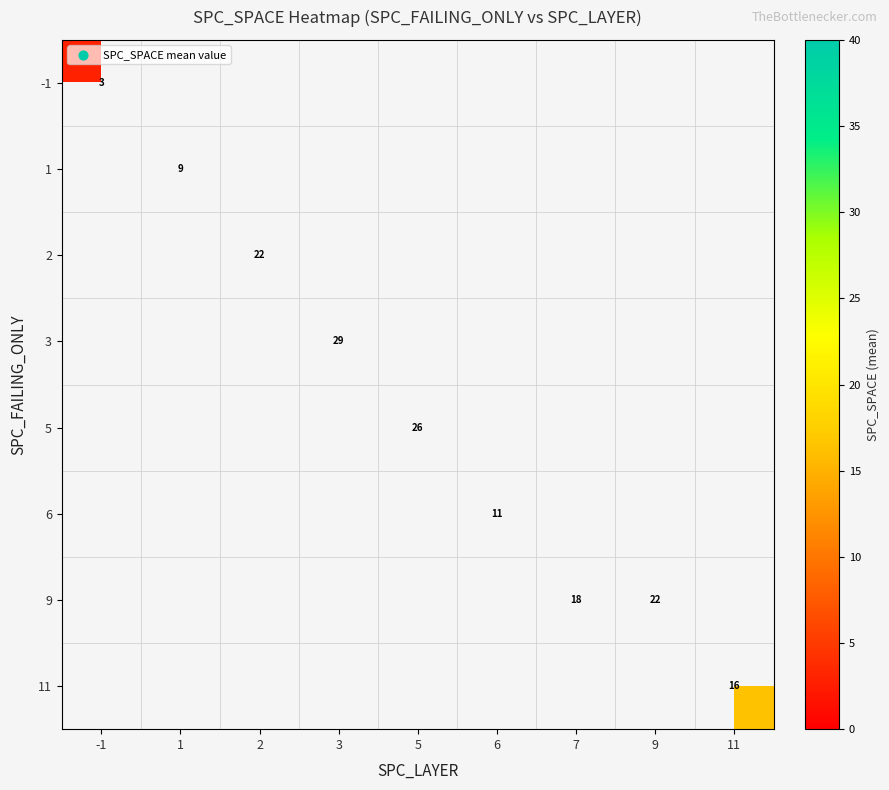

Which label corresponds to the smallest value in the chart?

-1